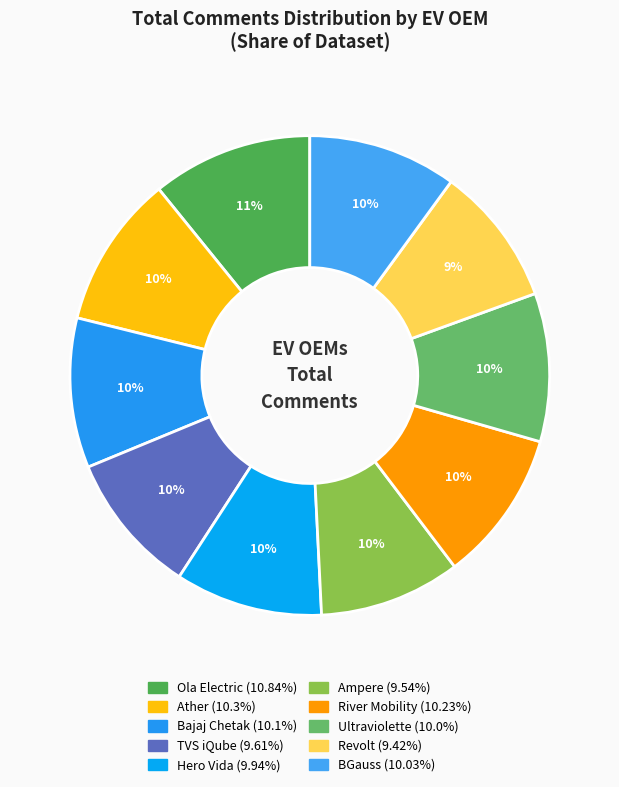

Is it true that Ola Electric is 3% of the pie?

False